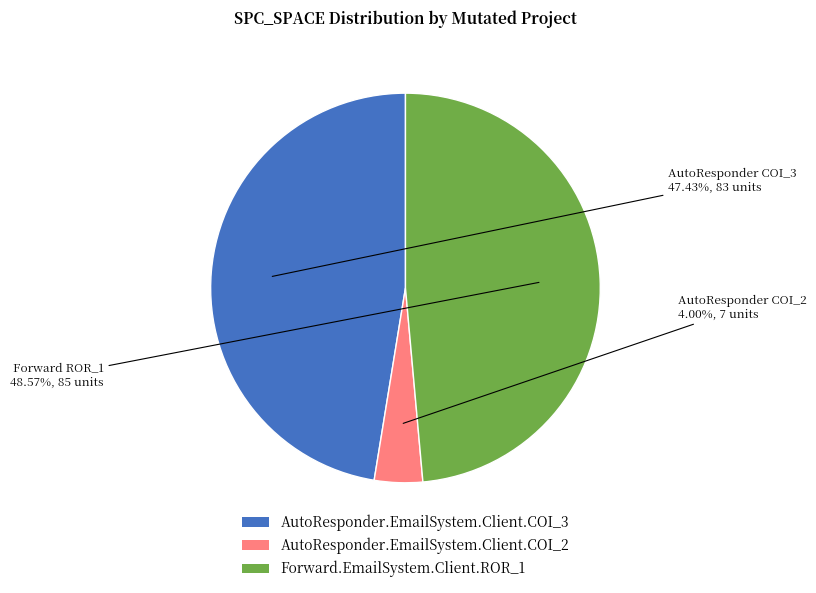

How much of the chart is everything except Forward.EmailSystem.Client.ROR_1?

51.4%